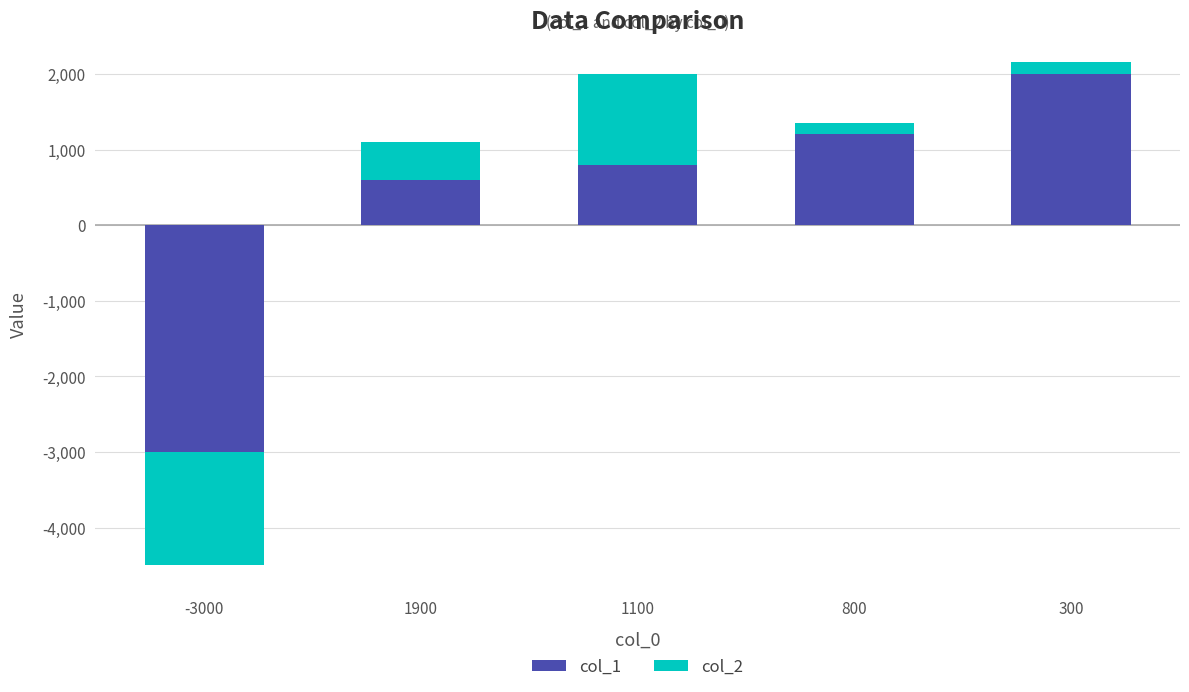

Which series has the widest spread of values?

col_1